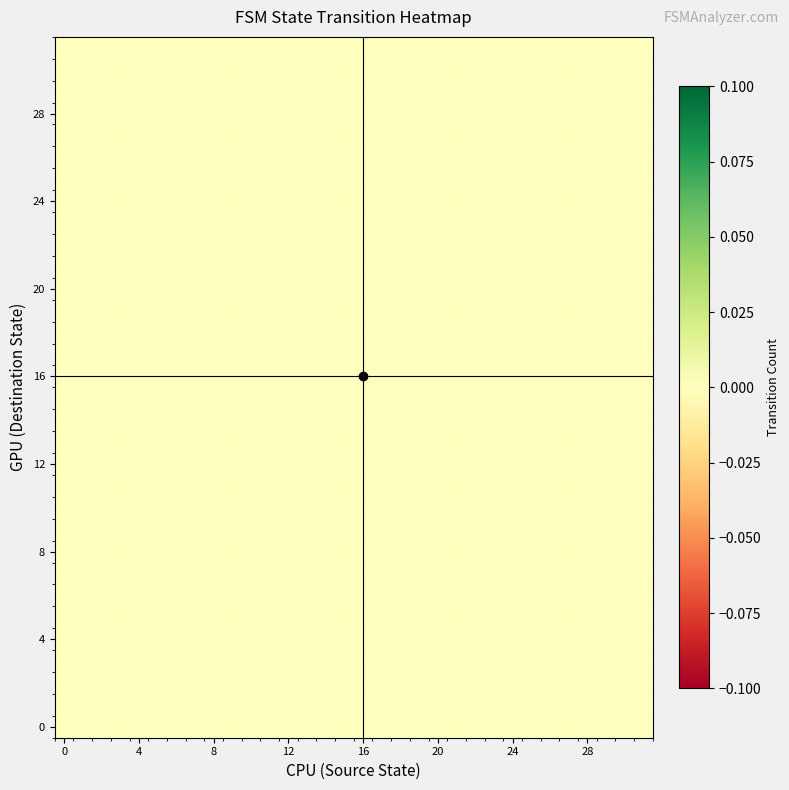

The 1 series shows 28 at 22. True or false?

False